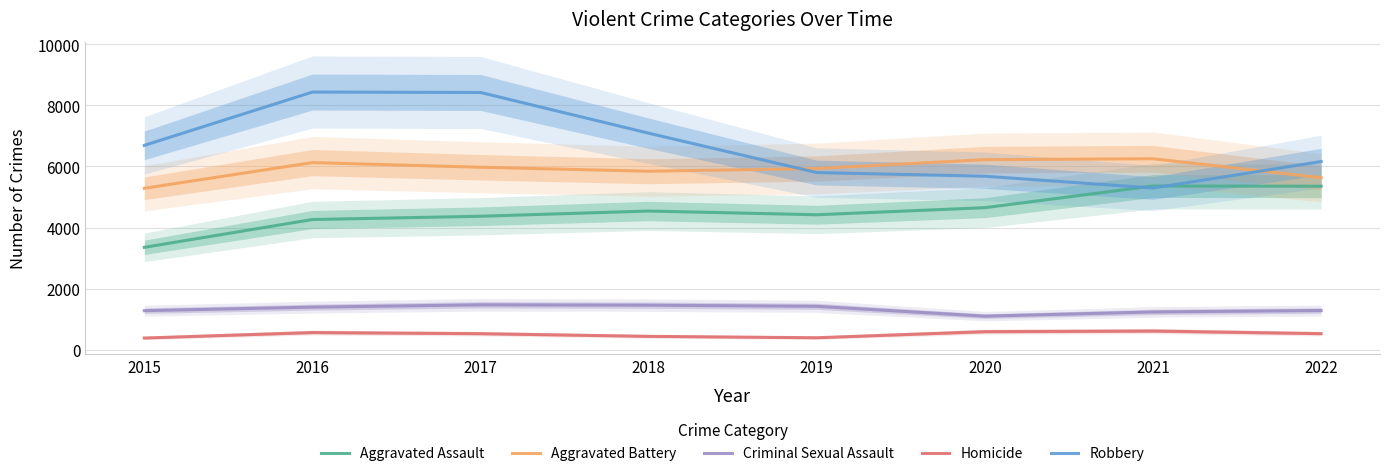

What is the value of the Criminal Sexual Assault point at the 2nd from the left?

1392